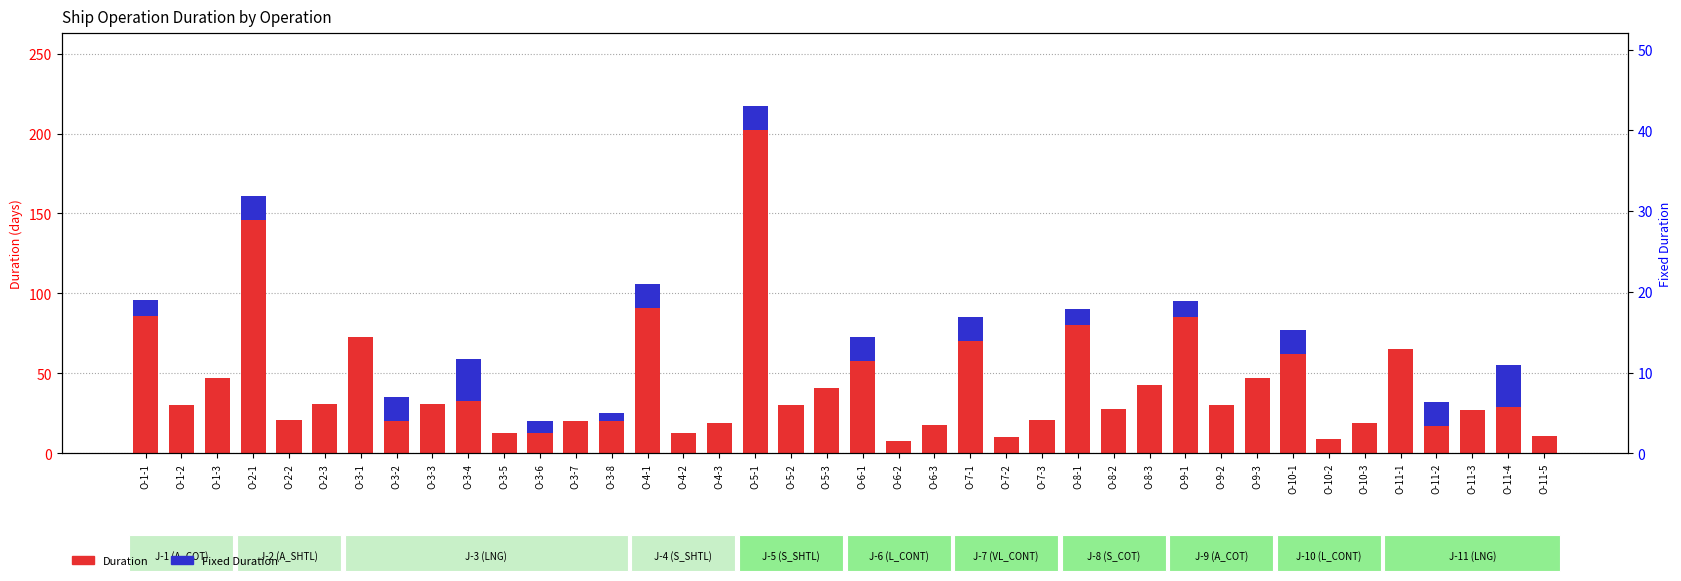

What is the sum of all Duration values?

1717